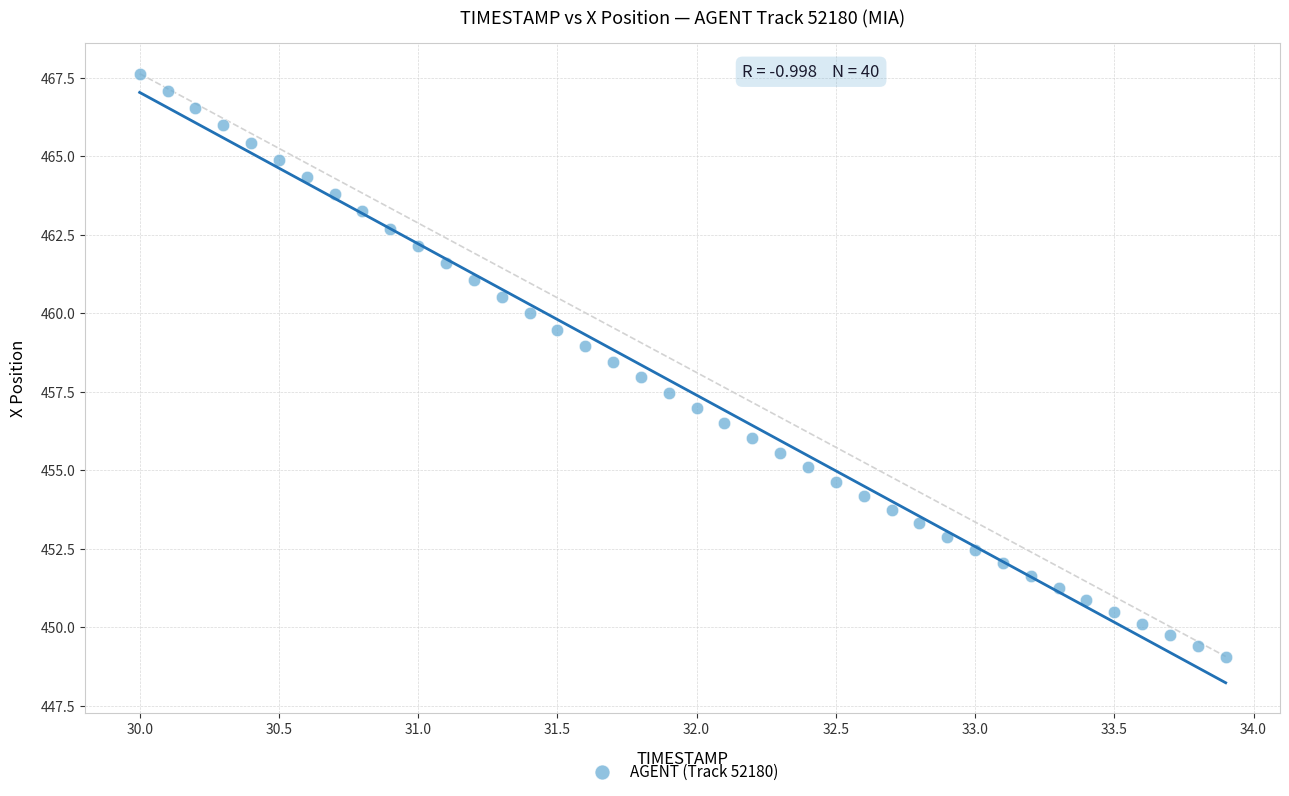

What is the range of X values (max minus min)?

3.9